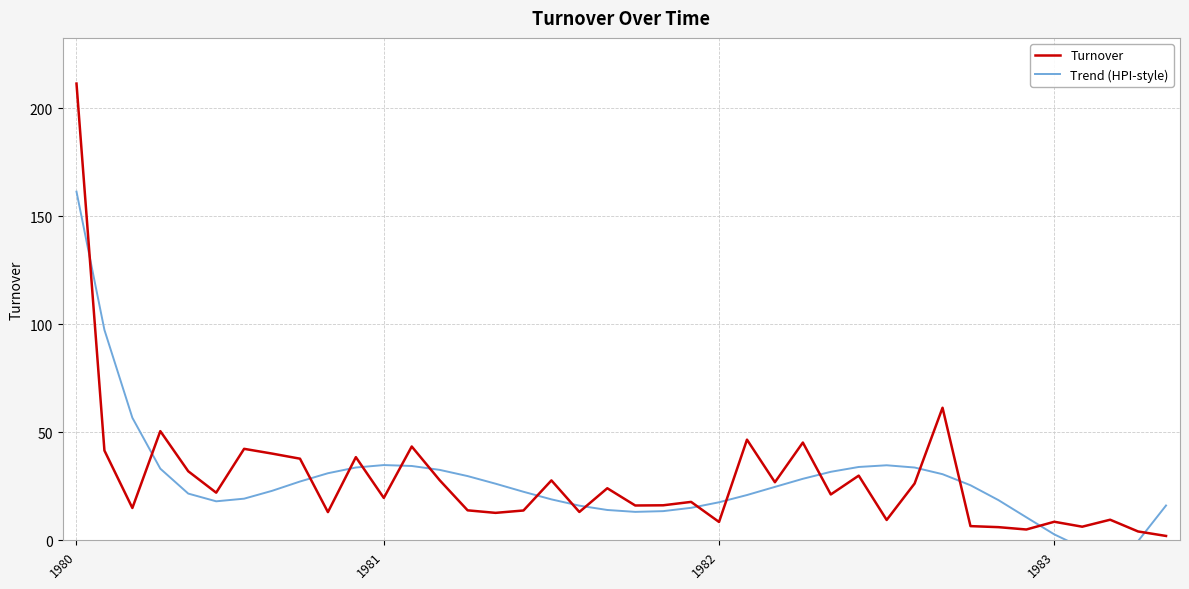

In Trend (HPI-style), how many points are higher than both neighbors (excluding endpoints)?

2